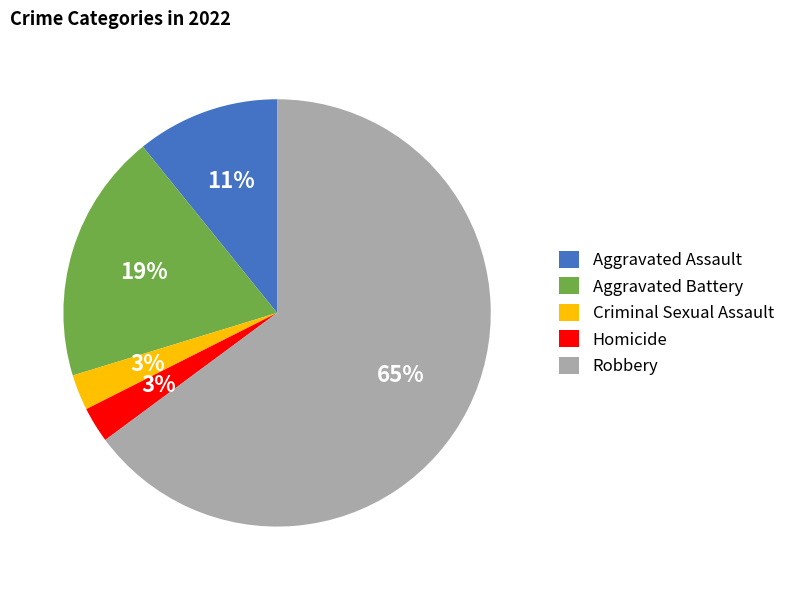

To the nearest percent, what is the difference between the Aggravated Assault and Homicide slice percentages?

8%